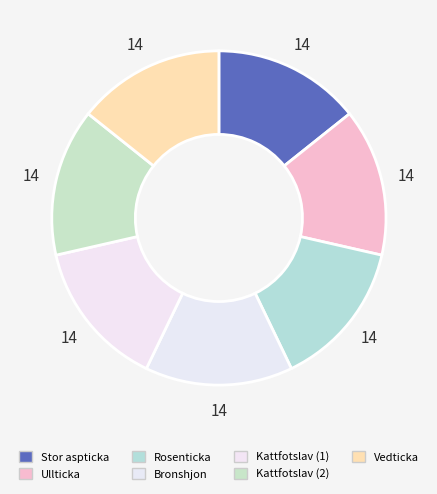

How many slices are in this pie chart?

7